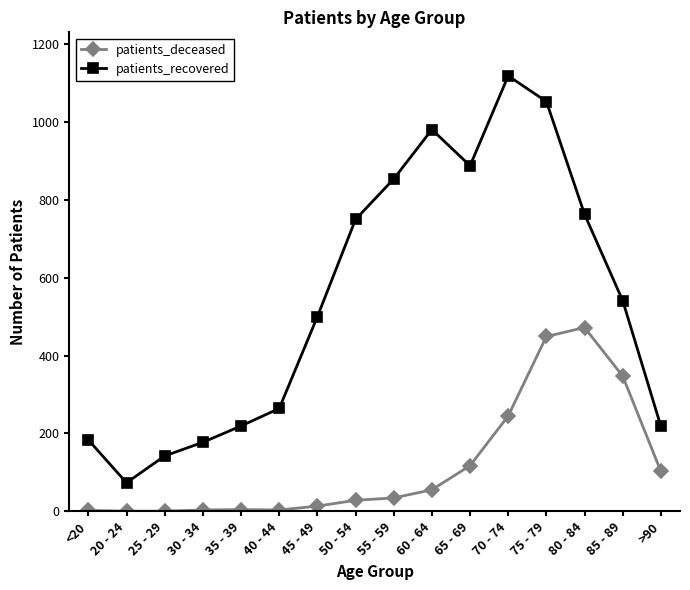

Where is the first local maximum for patients_recovered?

60 - 64